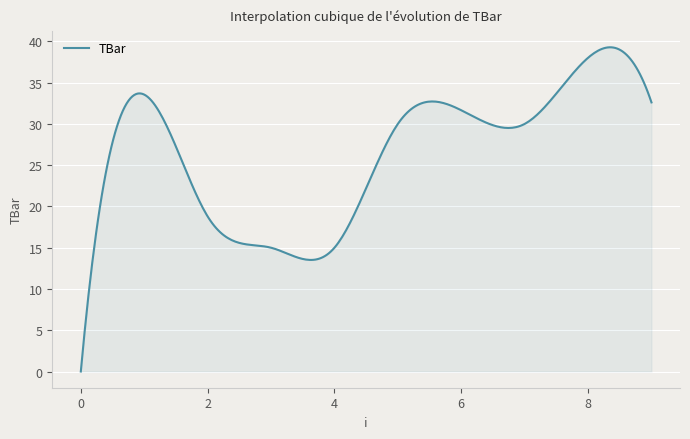

How many lines are shown in the chart?

1